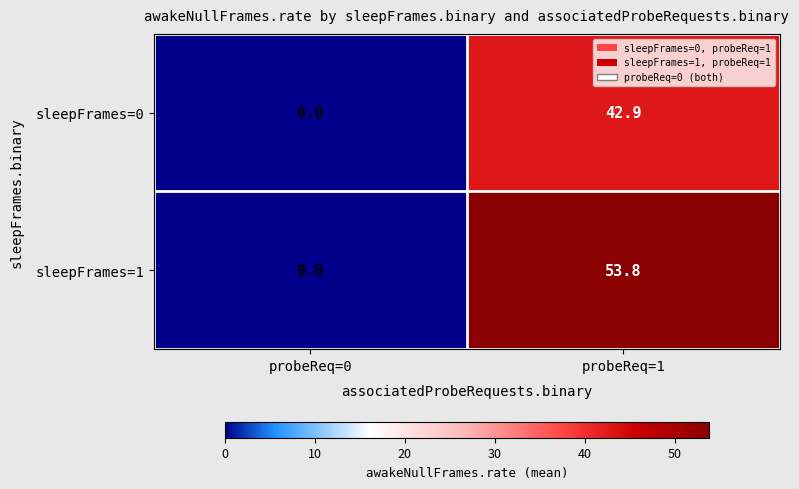

The sleepFrames=1 series shows -25.9 at probeReq=0. True or false?

False